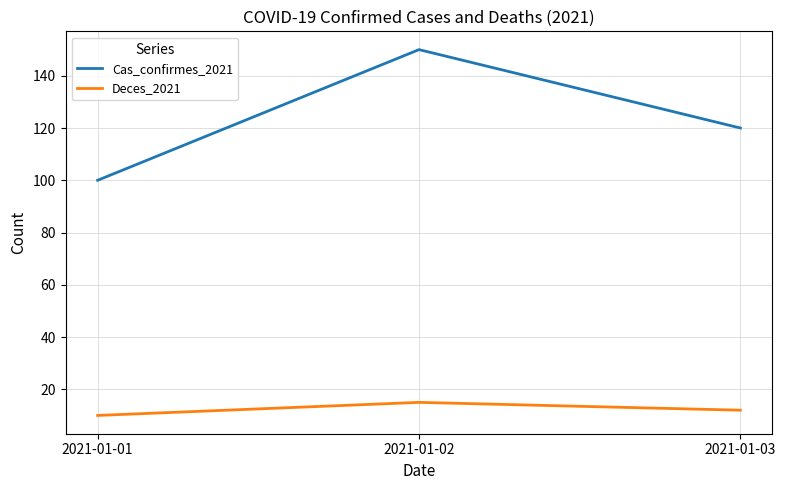

What are all the series names shown in the legend?

Cas_confirmes_2021, Deces_2021